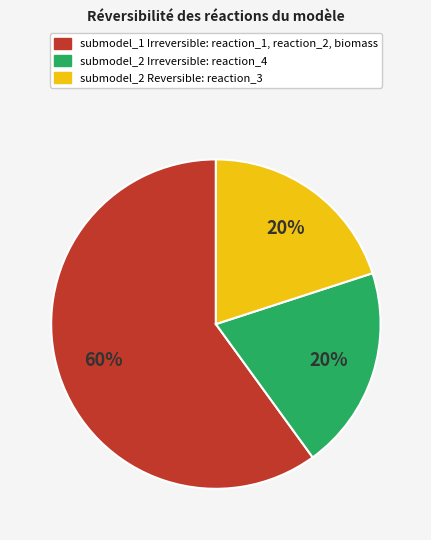

To the nearest percent, what is the difference between the largest and smallest slice percentages?

40%